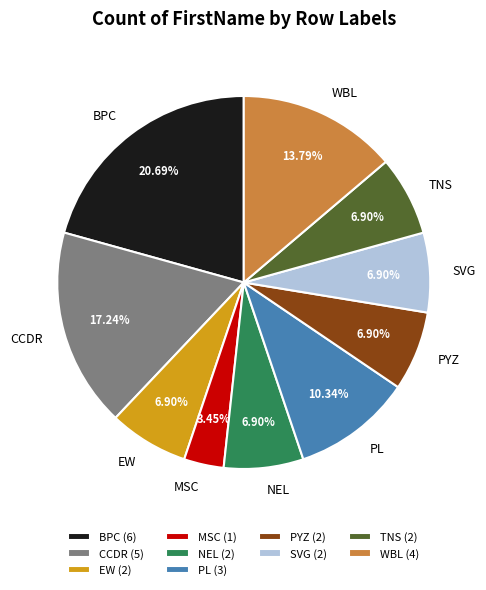

Do WBL and CCDR together represent more than half of the pie?

No